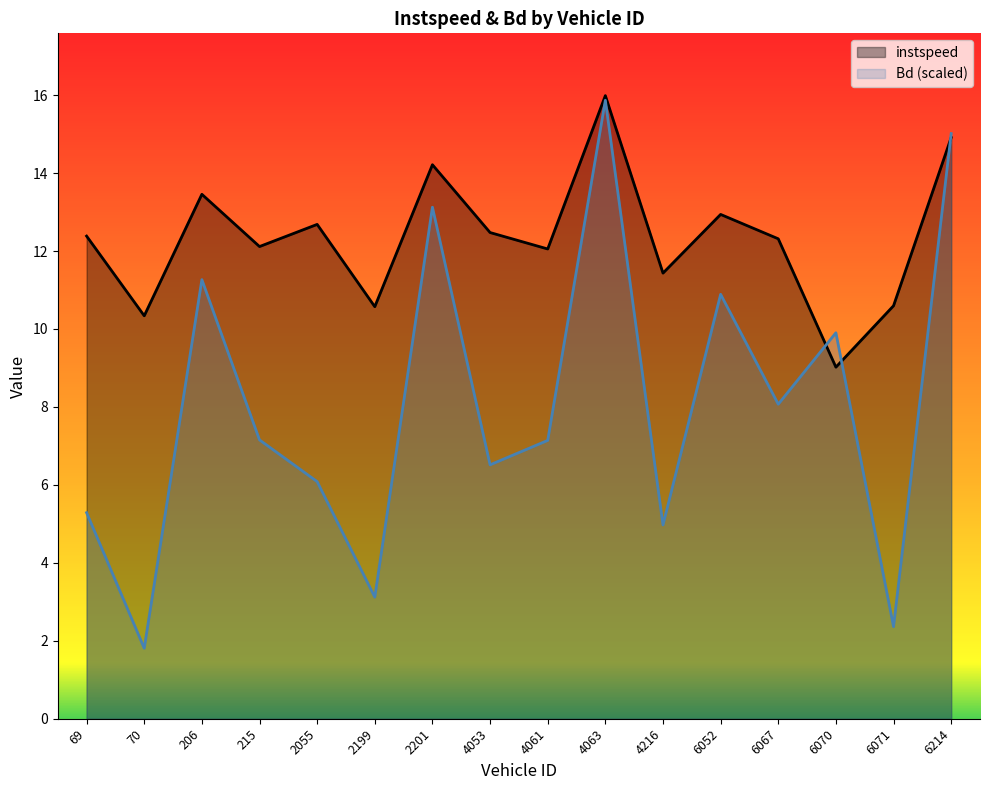

Which series has the largest range (max minus min)?

Bd